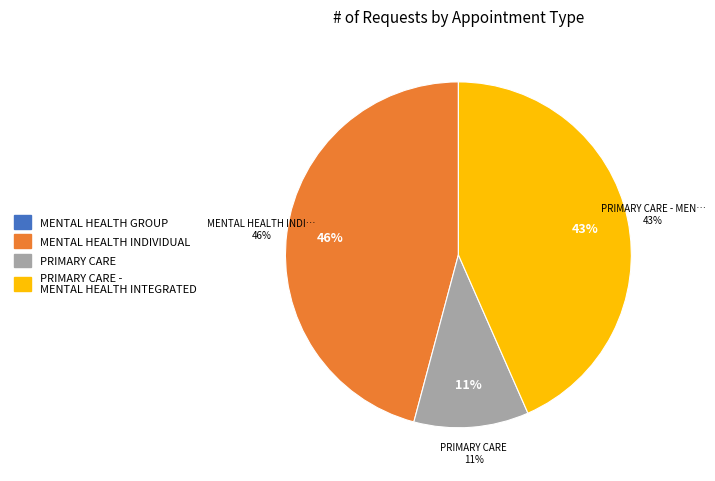

The PRIMARY CARE - MENTAL HEALTH INTEGRATED slice represents 43% of the pie. True or false?

True